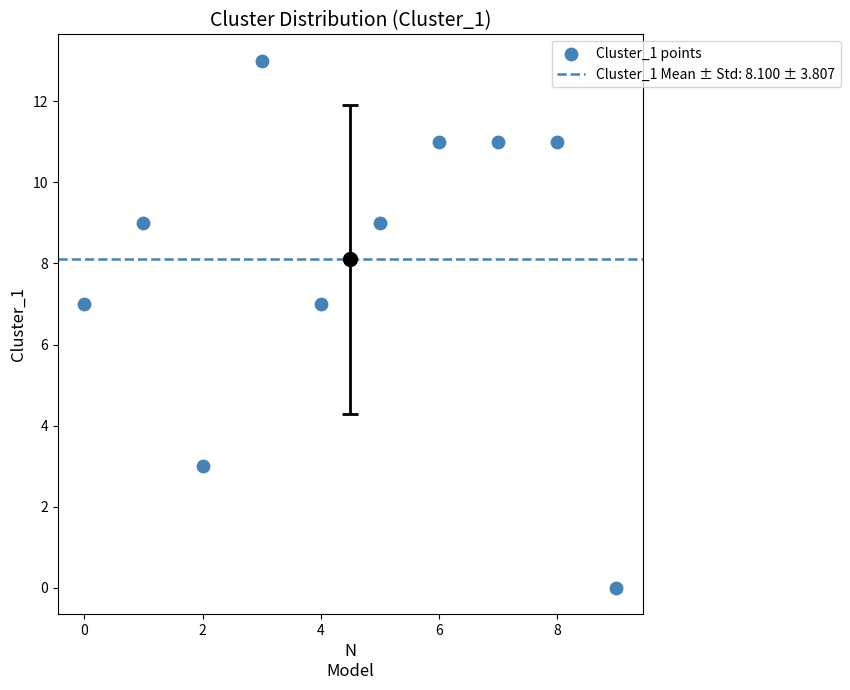

What is the average Y value?

8